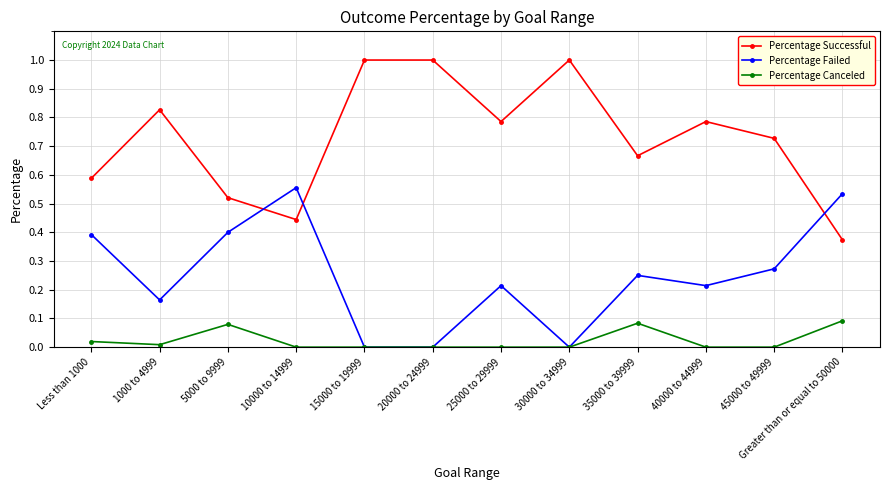

True or false: Percentage Failed has more than 1 interior local peaks.

True